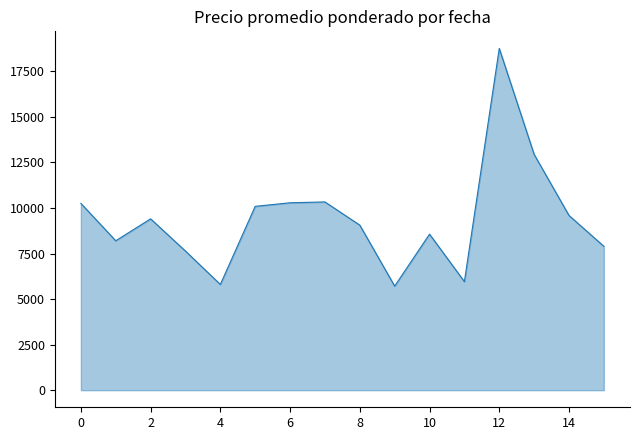

What is the difference between the maximum and minimum values?

13042.5